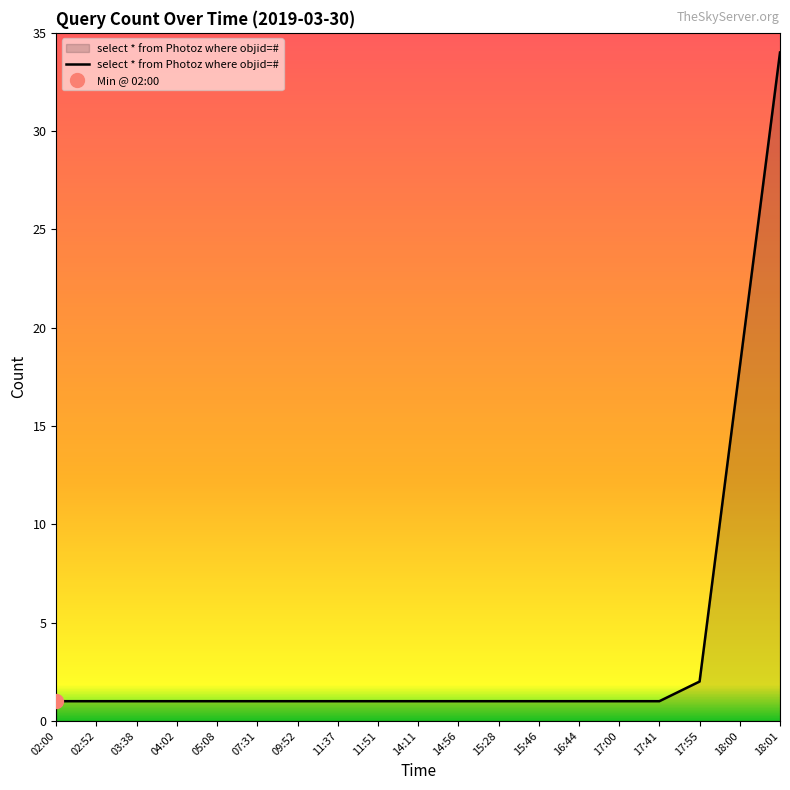

What is the value of the 7th point from the left?

1